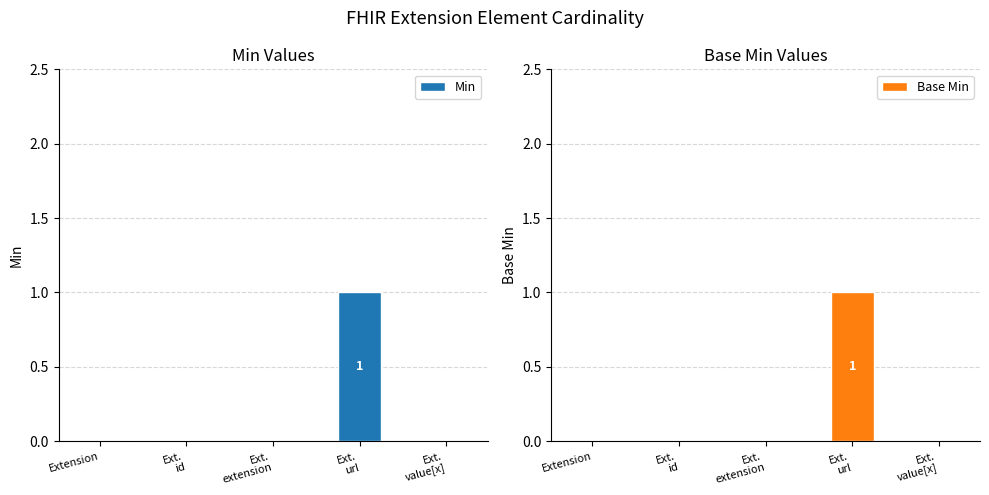

Reading left to right, list all the values displayed in this chart.

Min: 0	0	0	1	0
Base Min: 0	0	0	1	0